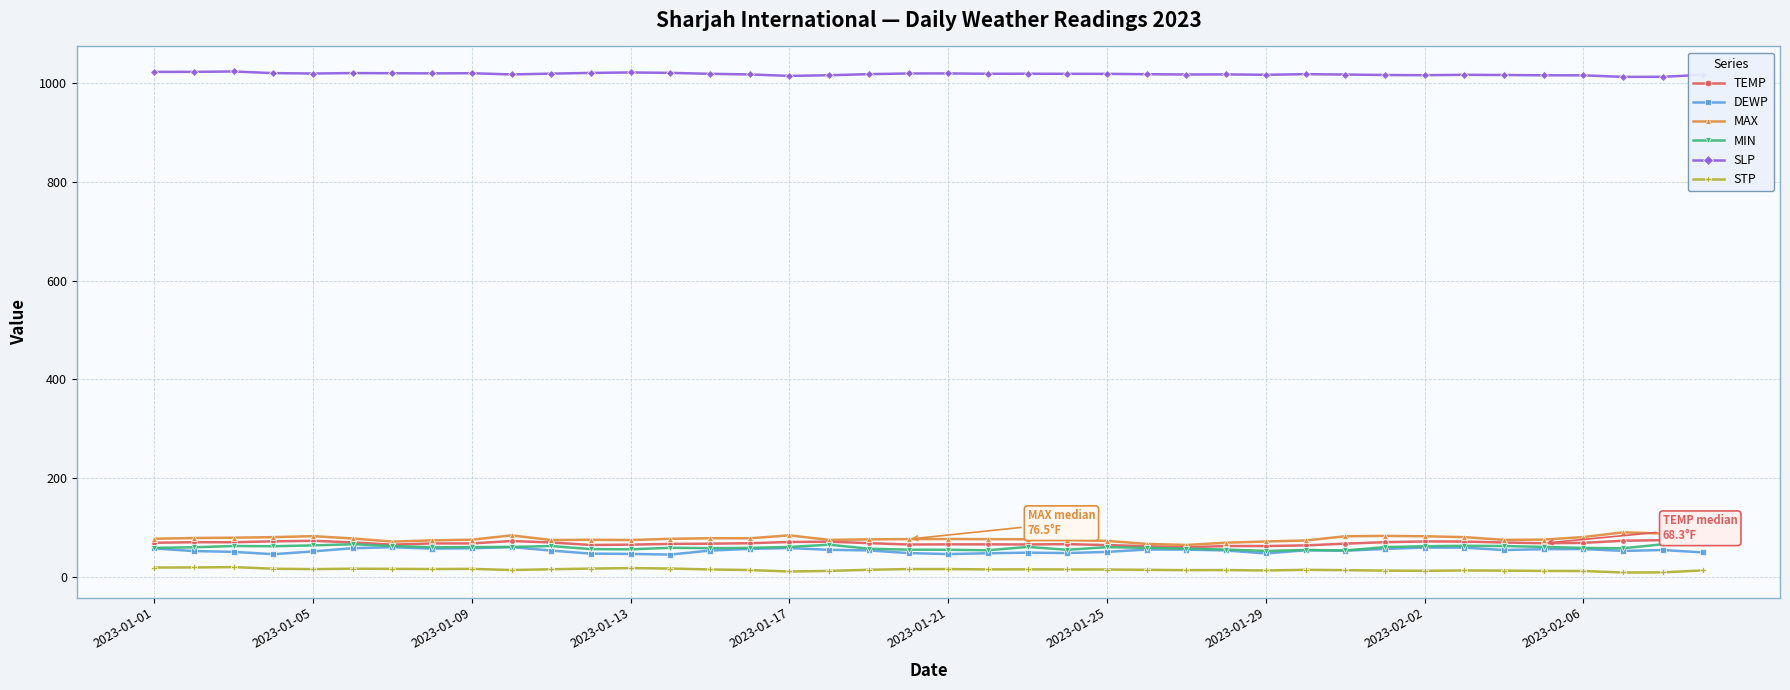

In STP, how many points are lower than both neighbors (excluding endpoints)?

9